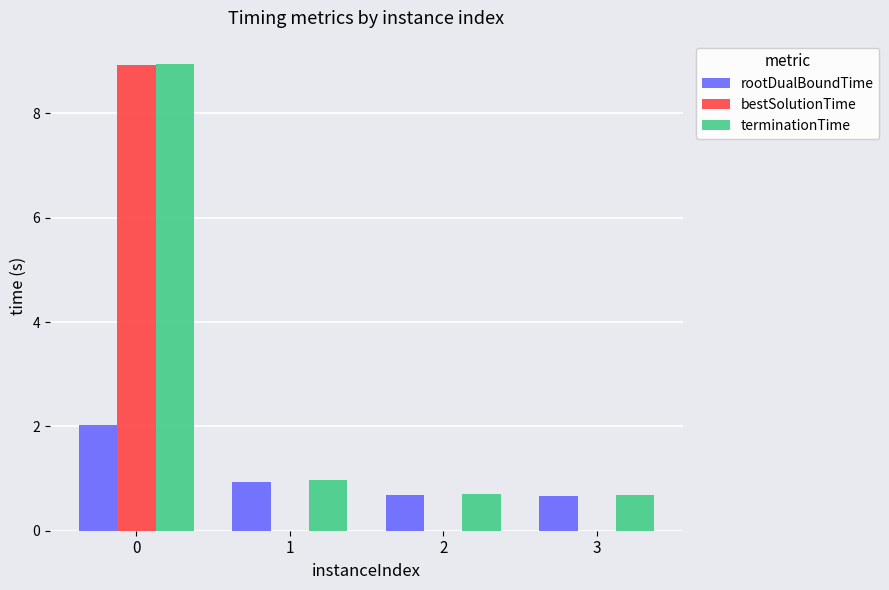

The terminationTime series shows 1.0 at 1. True or false?

True